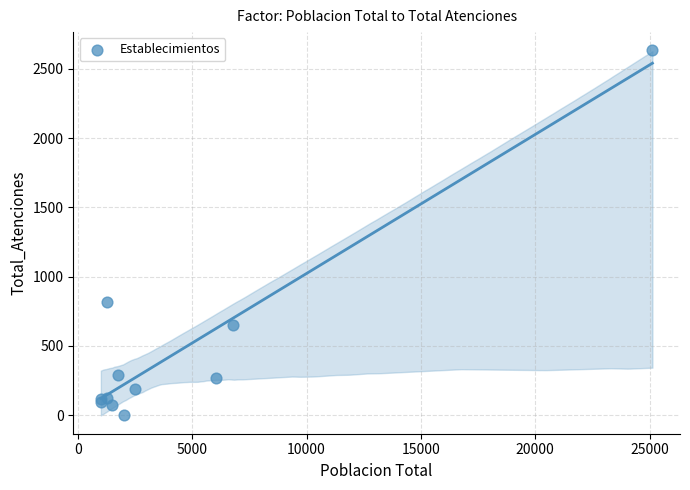

What Y value in the scatter plot is closest to 1316?

814